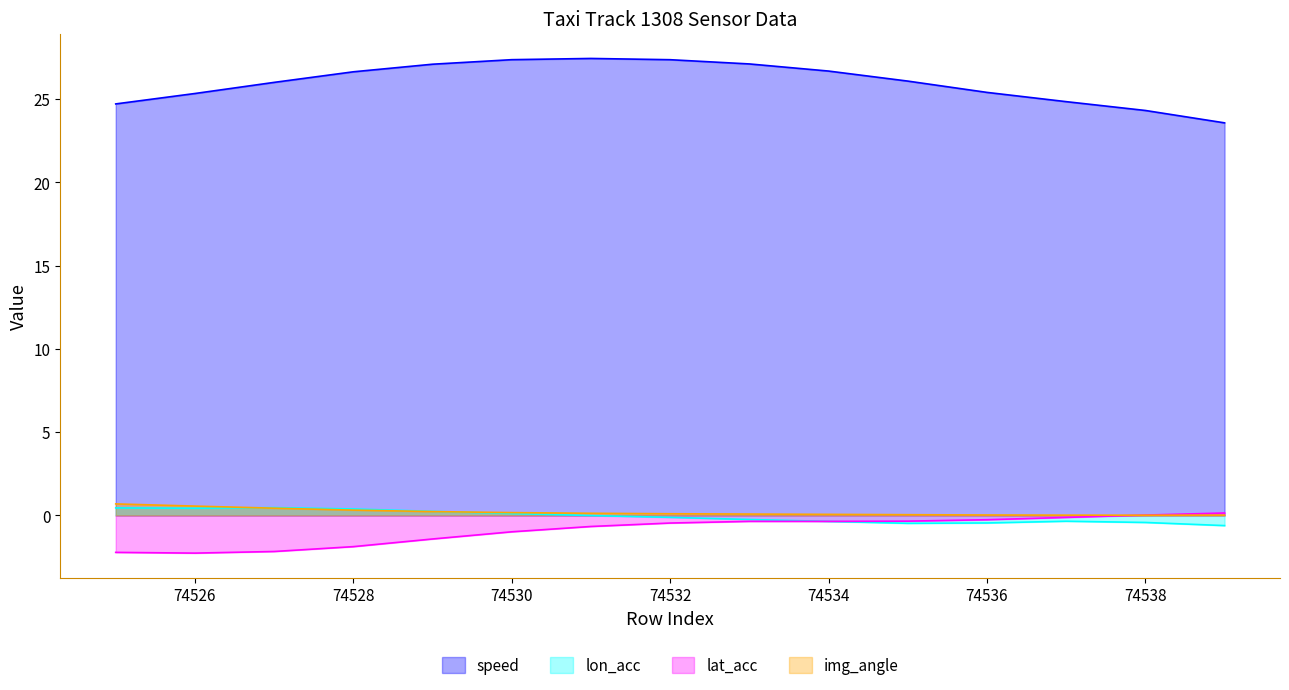

At how many categories does at least one series exceed 7?

15